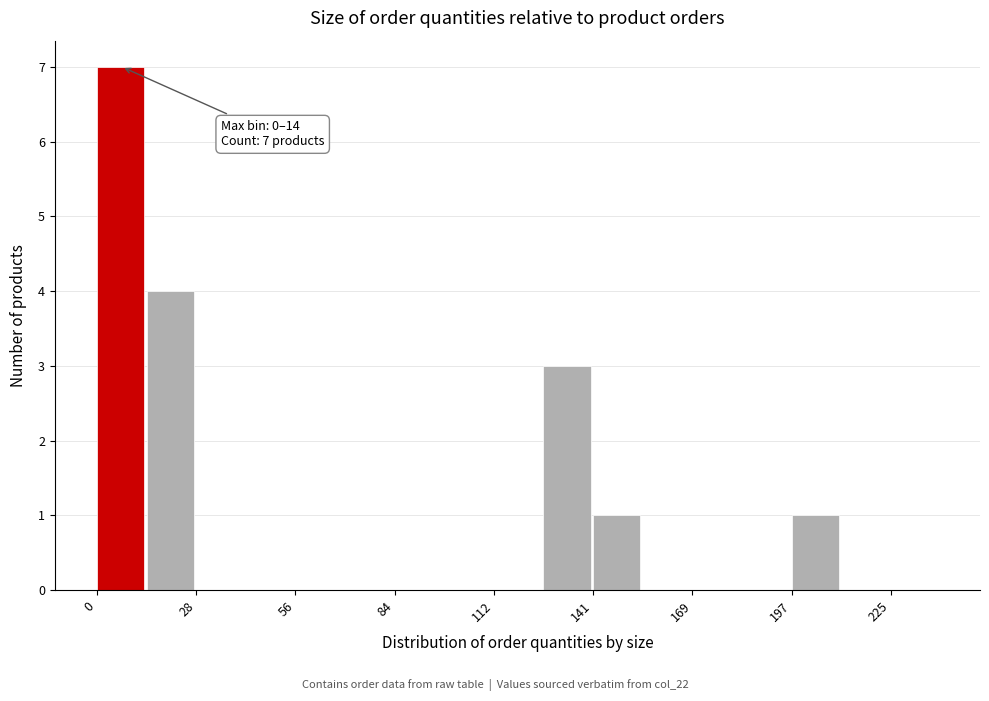

Read against the x-axis, roughly where is the centre of the tallest bar?

5